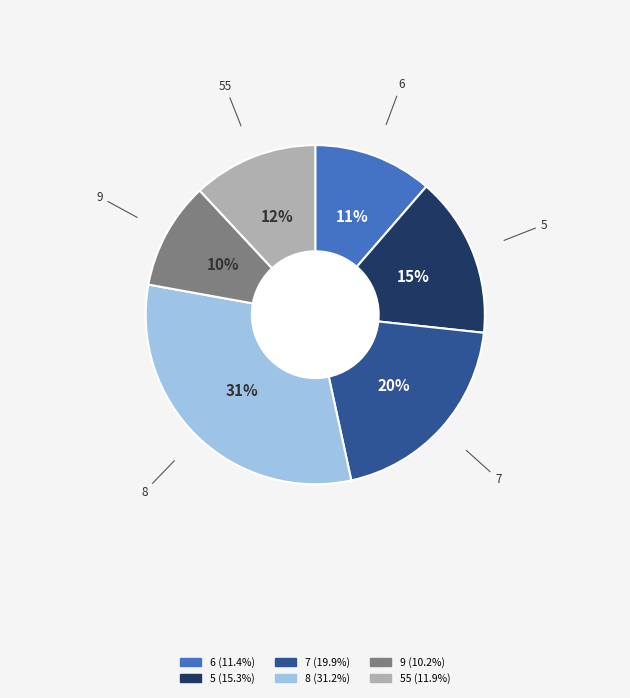

To the nearest percent, what is the average slice percentage?

17%